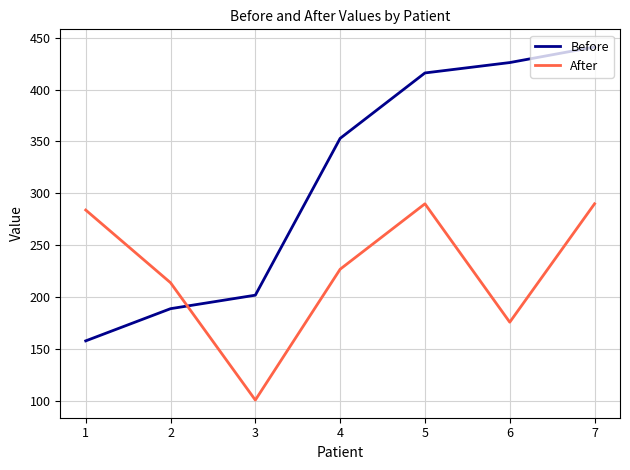

Is it true that After equals 290 at 5?

True